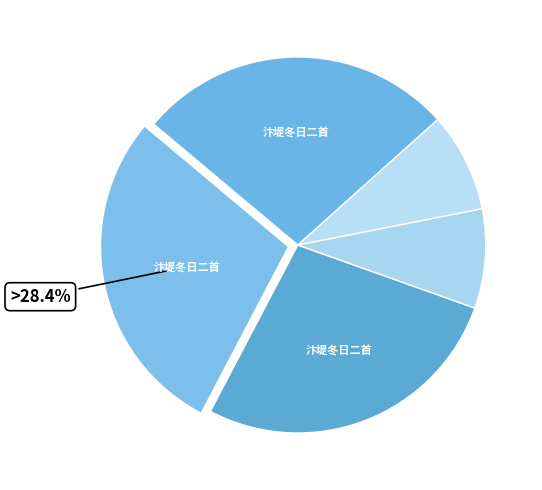

Count the number of slices in the pie.

5